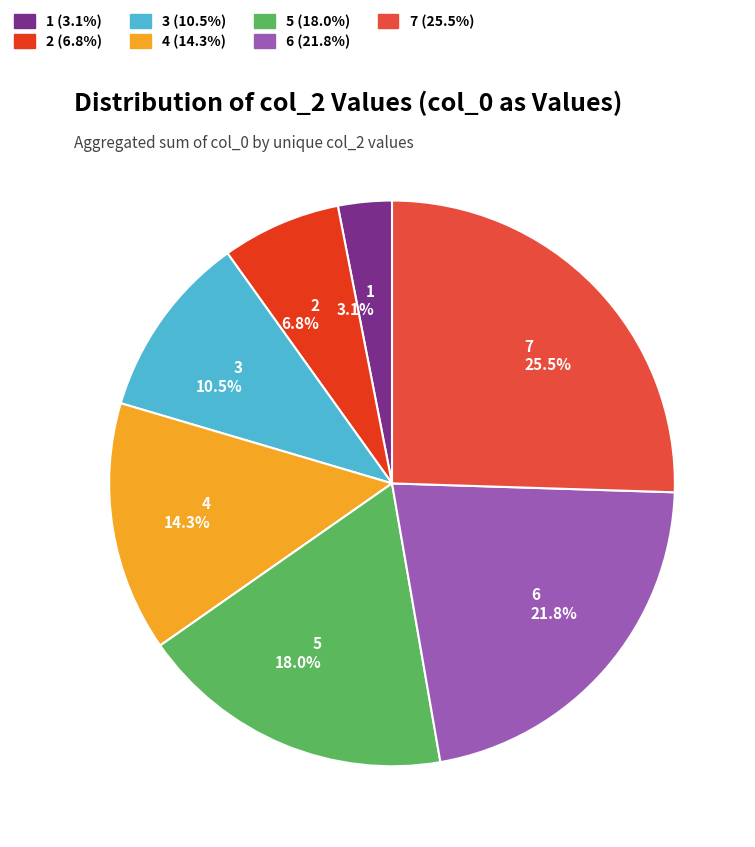

Is there a majority slice in this chart?

No